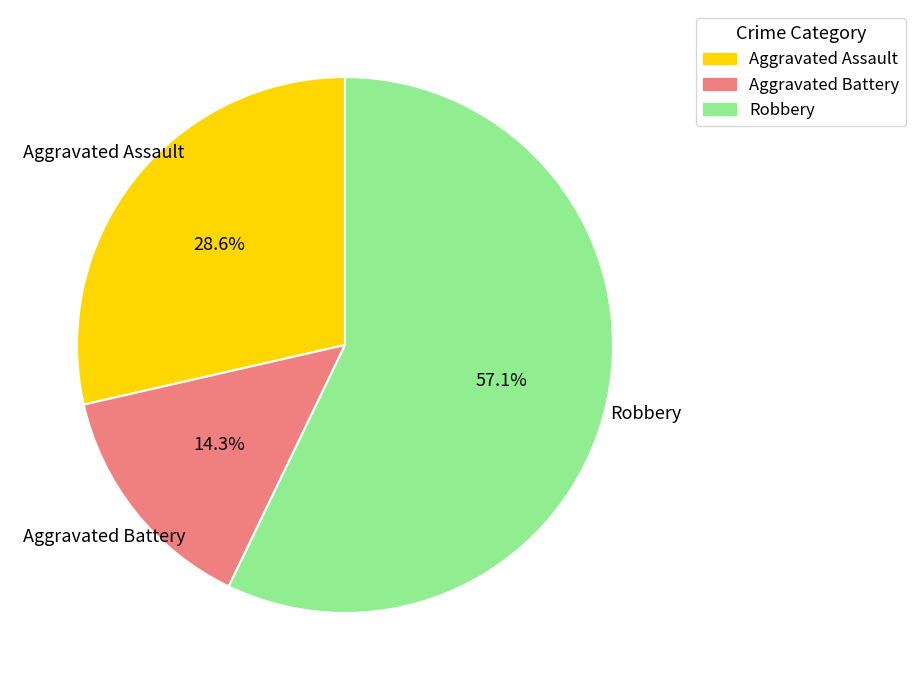

To the nearest percent, what portion does Aggravated Assault represent?

29%